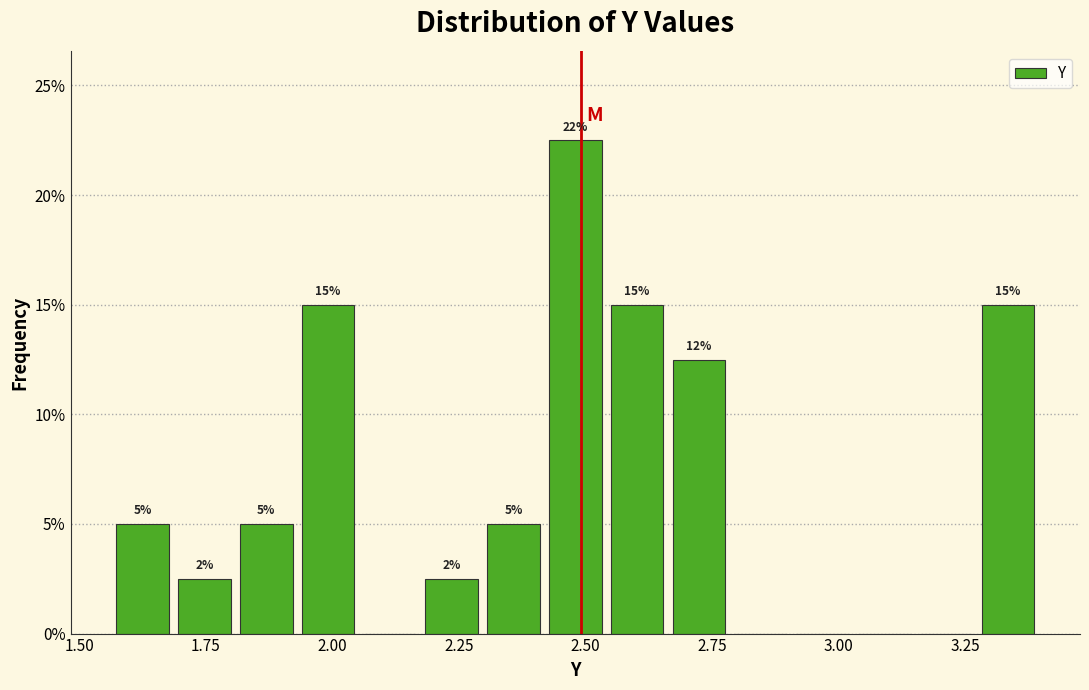

Around what value on the x-axis is the tallest bar? Give the approximate position of its centre, as read against the axis.

2.50